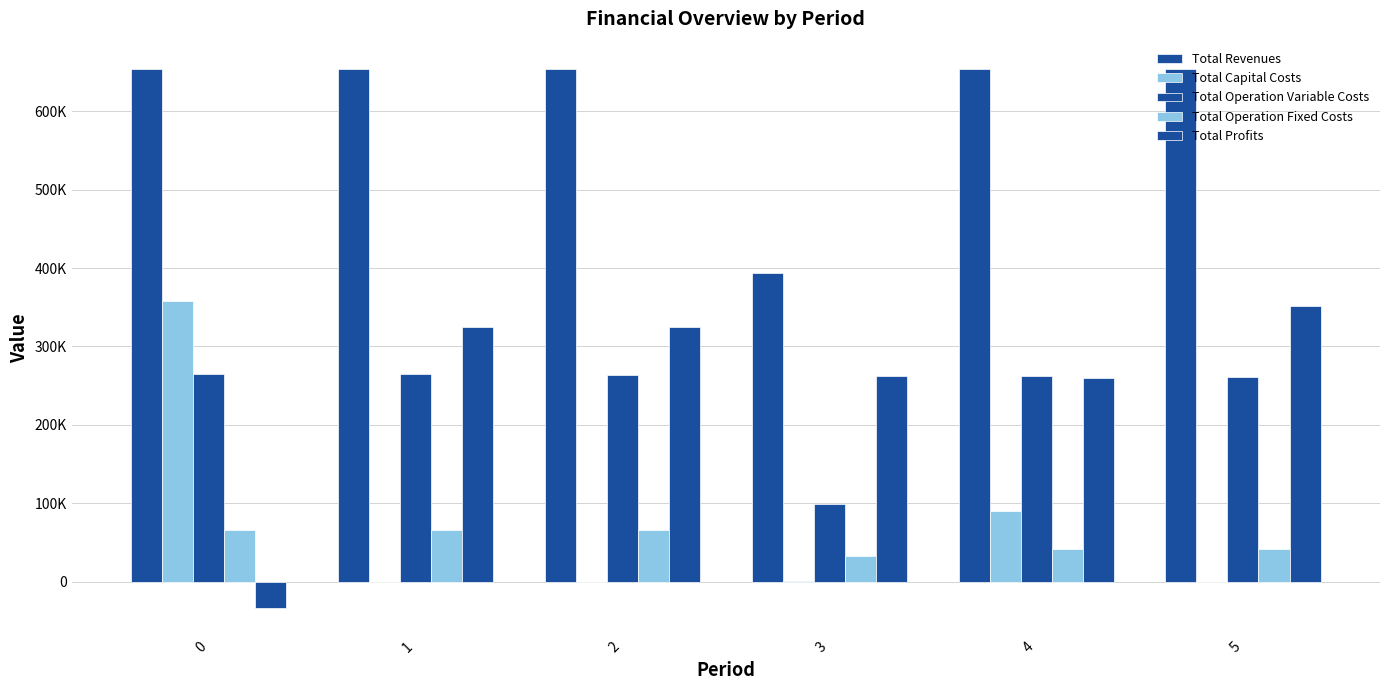

Between 4 and 3, which is larger?

4